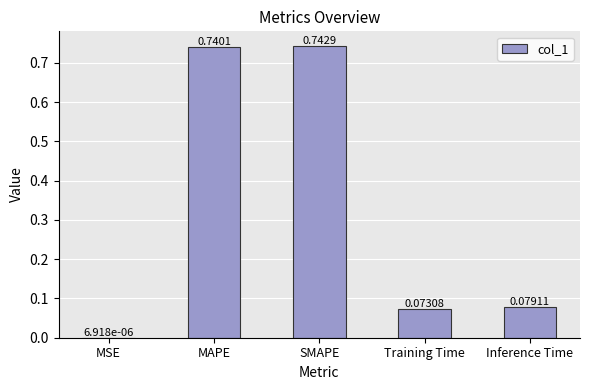

Which category has the highest value across all series?

SMAPE